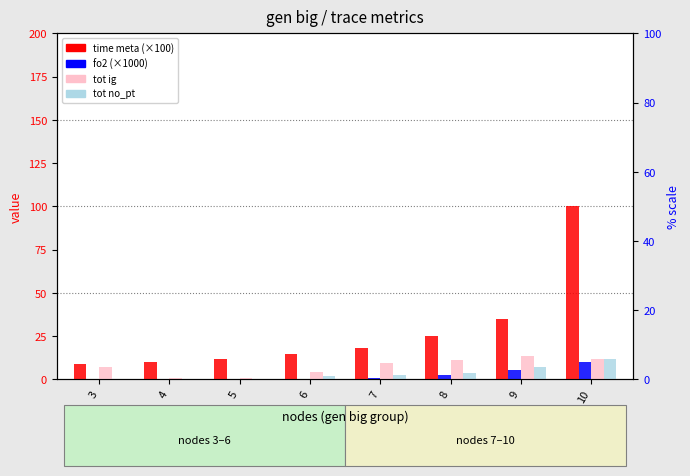

What is the total value across all series at 10?

134.0